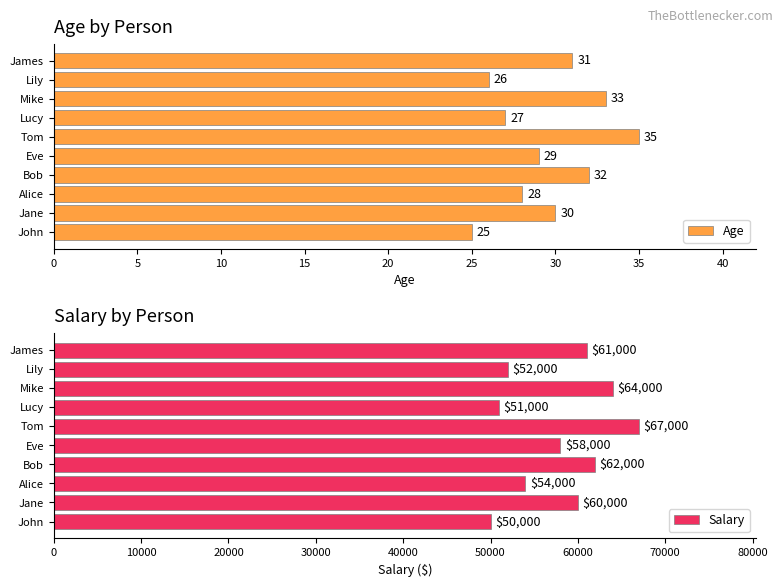

Which series has the largest range (max minus min)?

Salary